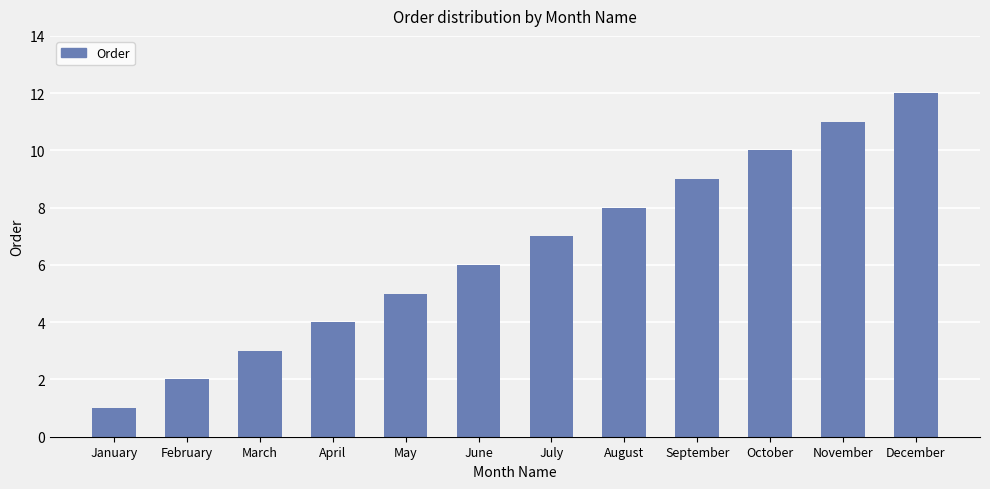

List the labels in order of value, smallest first.

January, February, March, April, May, June, July, August, September, October, November, December